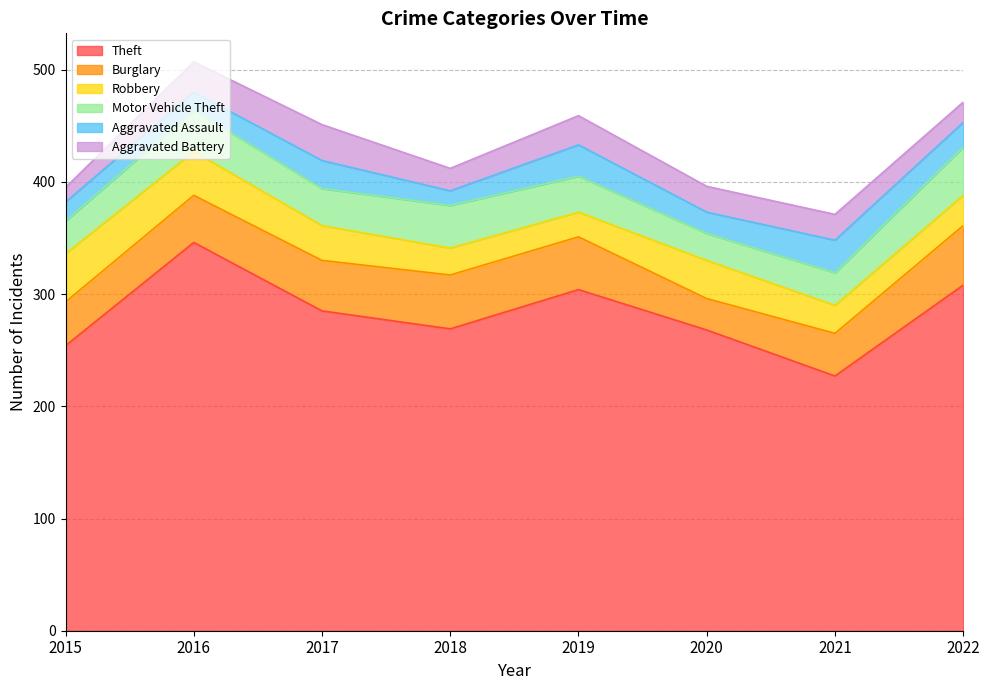

What is the difference between the highest and lowest values at 2015?

241